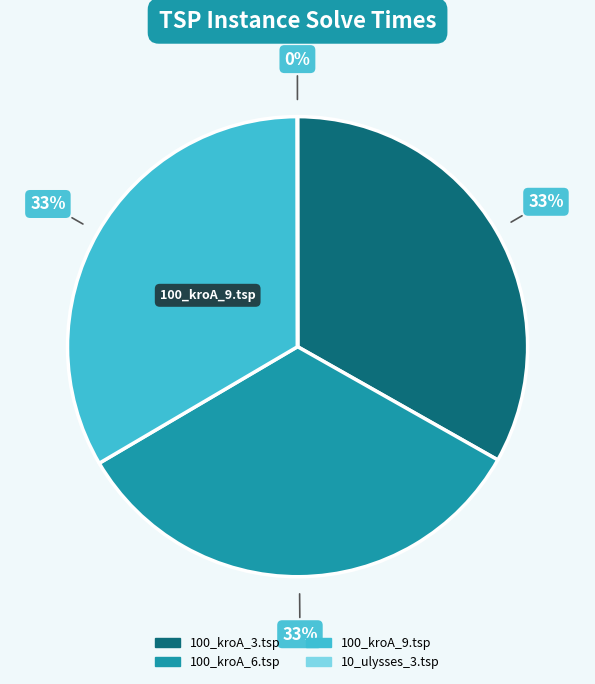

To the nearest percent, what is the difference between the largest and smallest slice percentages?

33%